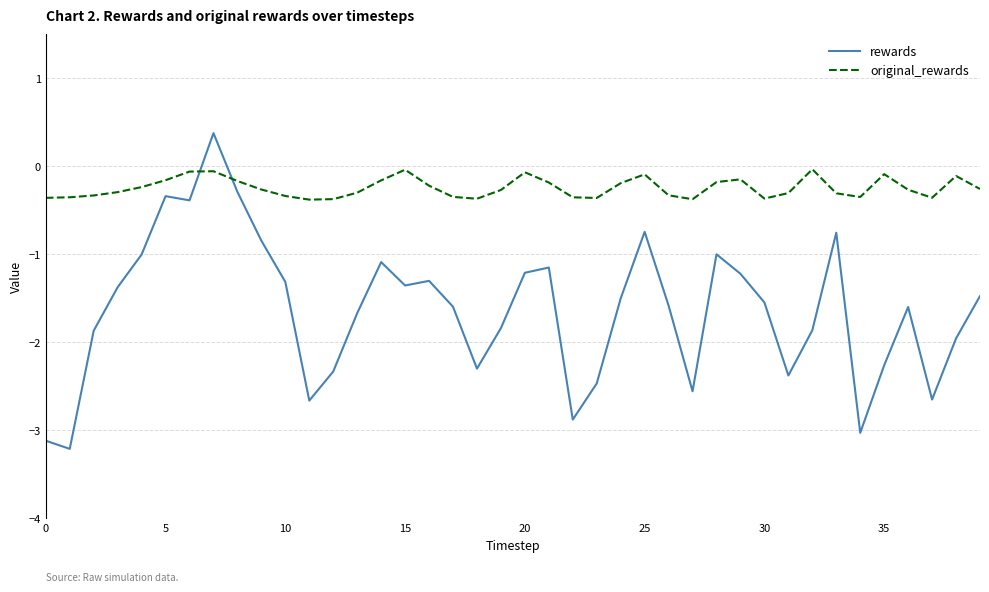

Which series ends up on top after the final intersection of original_rewards and rewards?

original_rewards